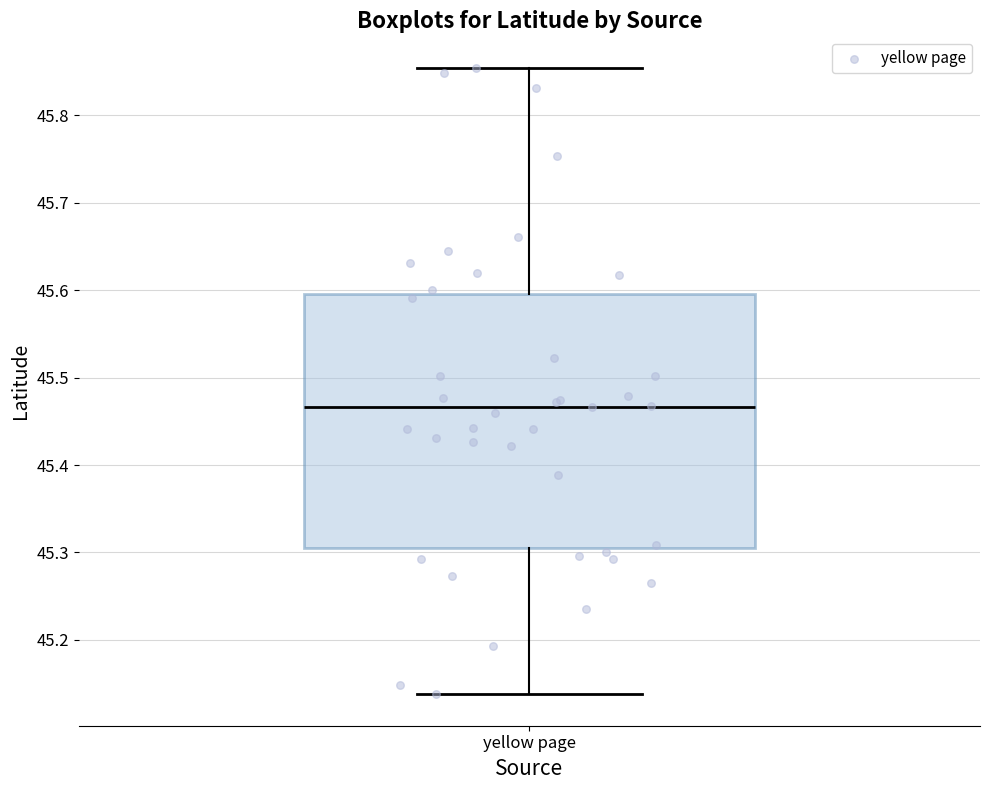

Transcribe this box plot: give where the median line is, the range the box spans, and where the two whiskers end, as read against the y-axis. The values are not printed on the chart, so give them approximately, as read against the axis.

median 45.47, box 45.30 to 45.60, whiskers 45.14 to 45.85